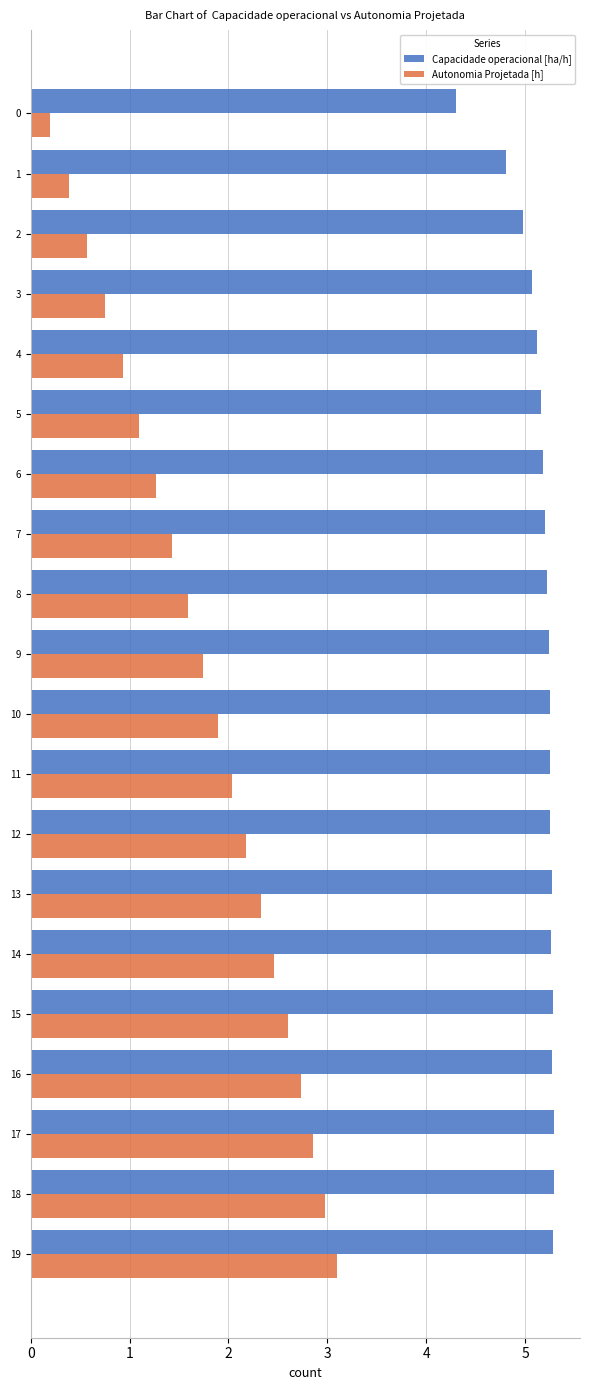

The Capacidade operacional [ha/h] series shows 3.5 at 14. True or false?

False